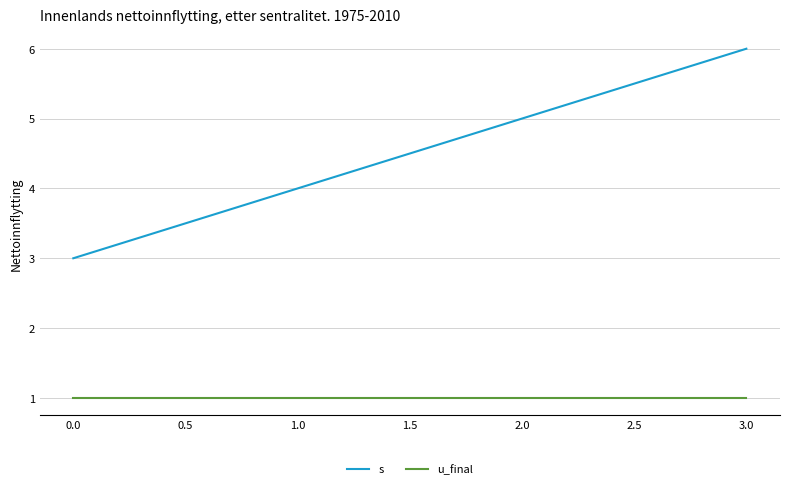

Is it true that s equals 6 at 1.0?

False